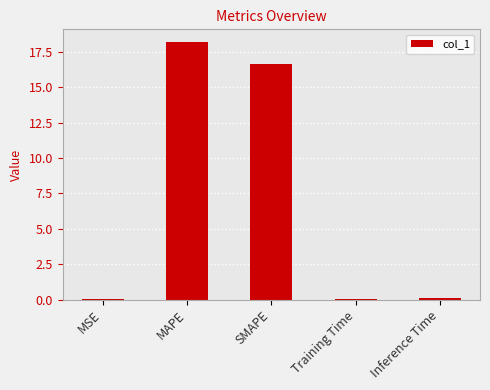

At which label is the value closest to 9?

SMAPE